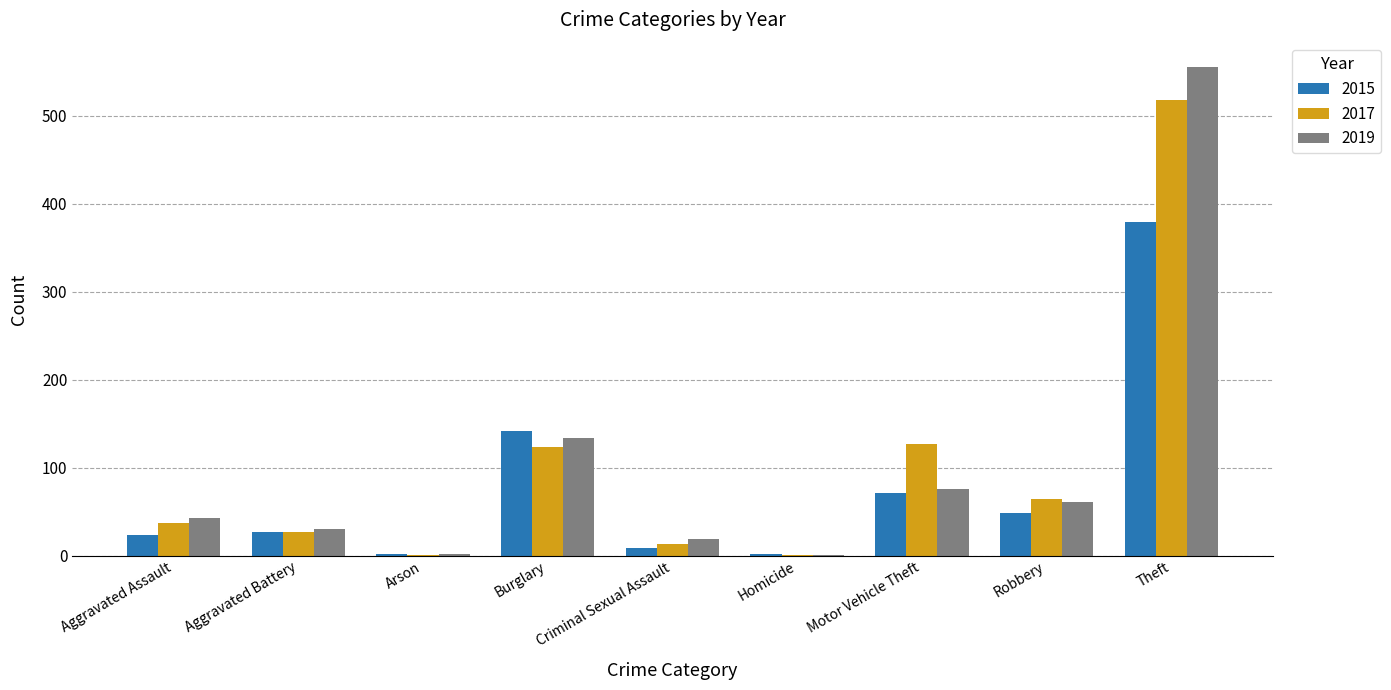

What is the highest value of the 2019 series?

555